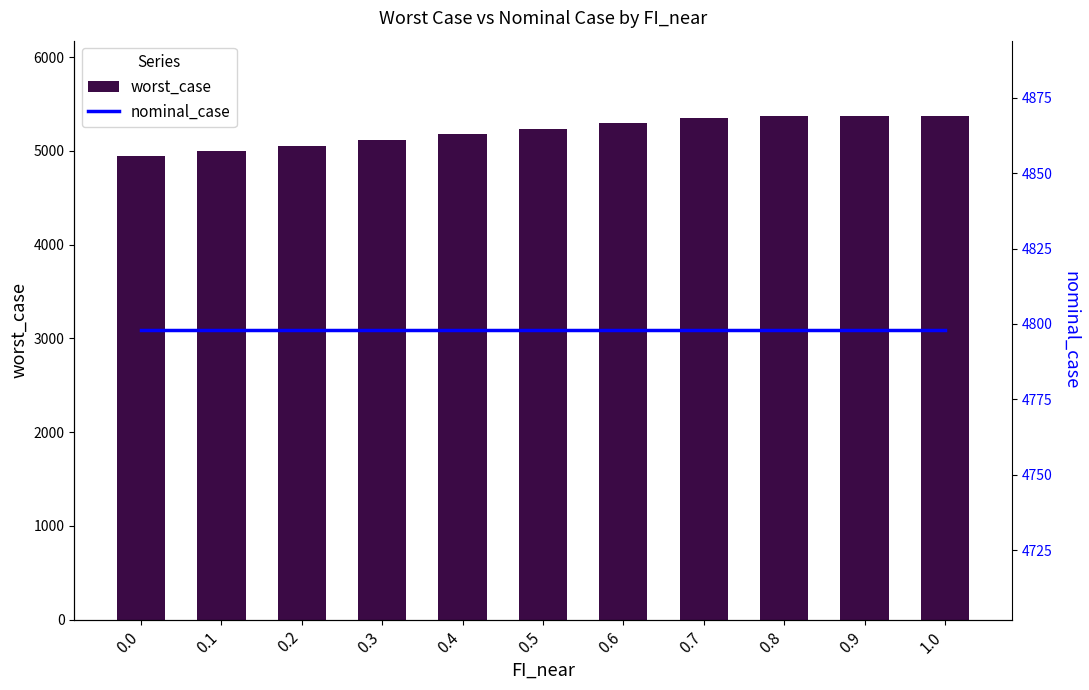

Between 0.0 and 0.7, which series saw the biggest shift?

worst_case